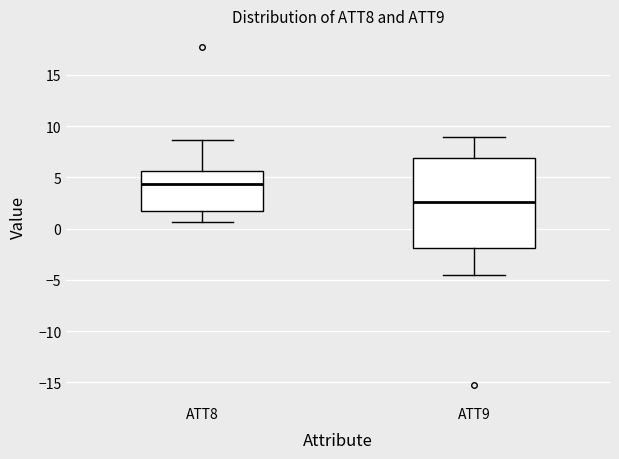

Reading left to right, transcribe this box plot: for each box, give where its median line is, the range the box spans, and where its two whiskers end, as read against the y-axis. The values are not printed on the chart, so give them approximately, as read against the axis.

ATT8: median 4.5, box 1.5 to 5.5, whiskers 0.5 to 8.5
ATT9: median 2.5, box -2.0 to 7.0, whiskers -4.5 to 9.0